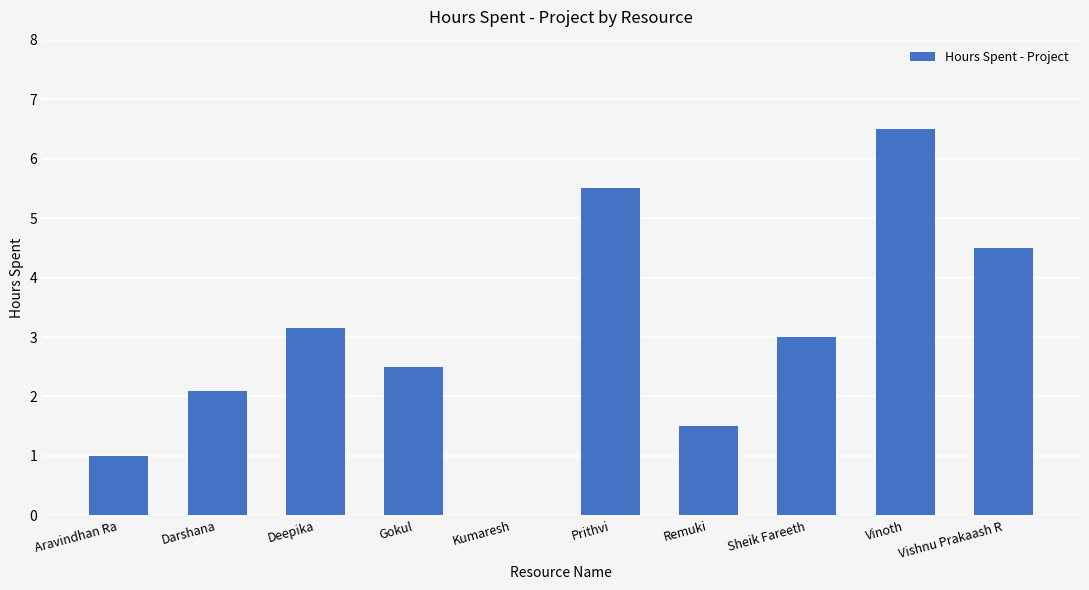

Between Vishnu Prakaash R and Gokul, which is larger?

Vishnu Prakaash R